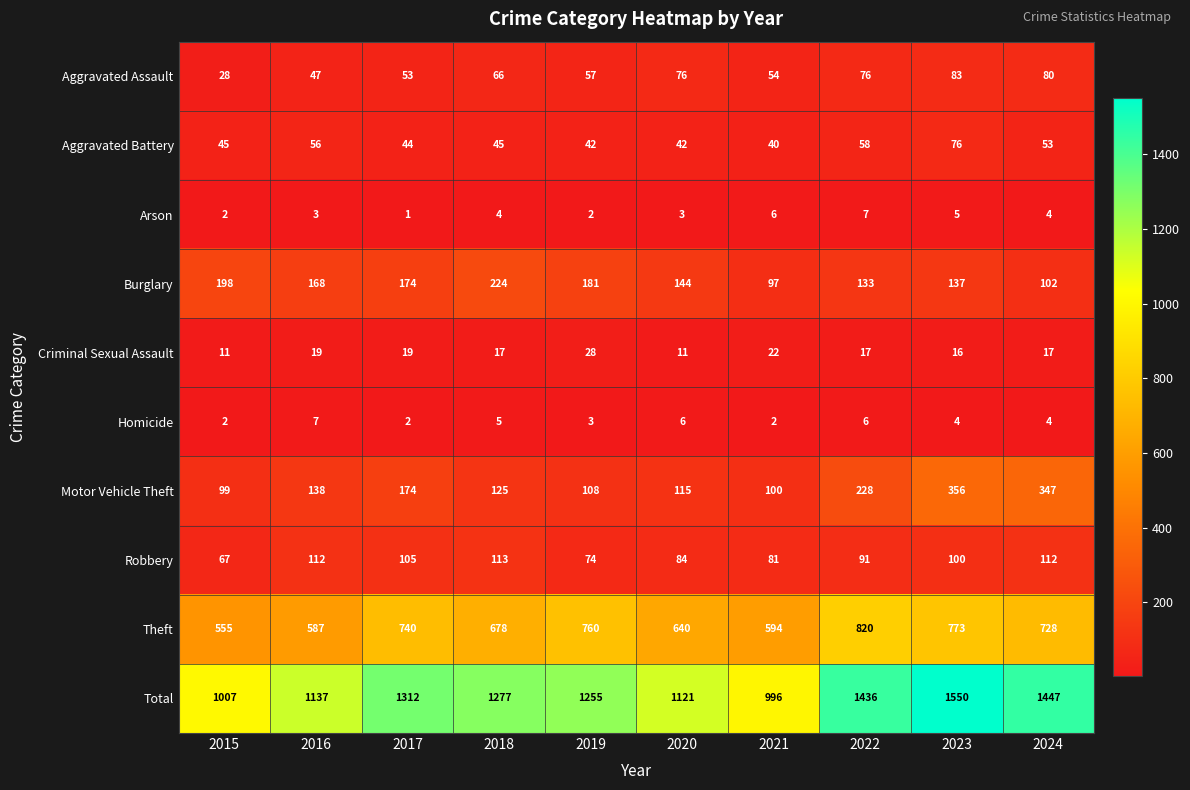

What value does the Criminal Sexual Assault series have at 2017, to the nearest 10?

20